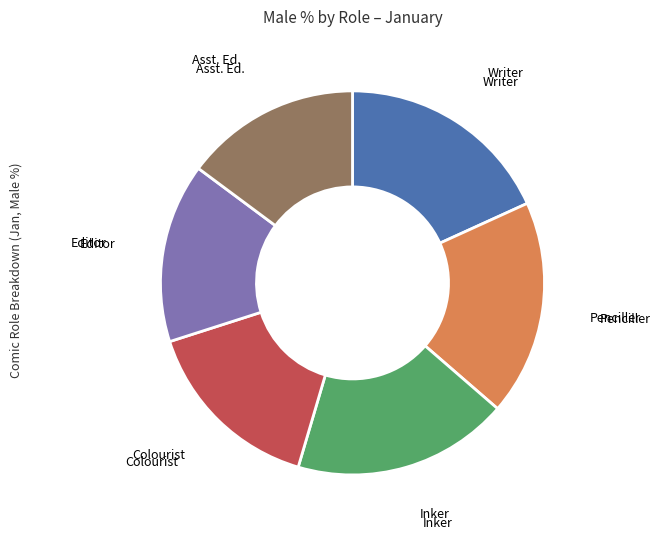

How many slices are in this pie chart?

6